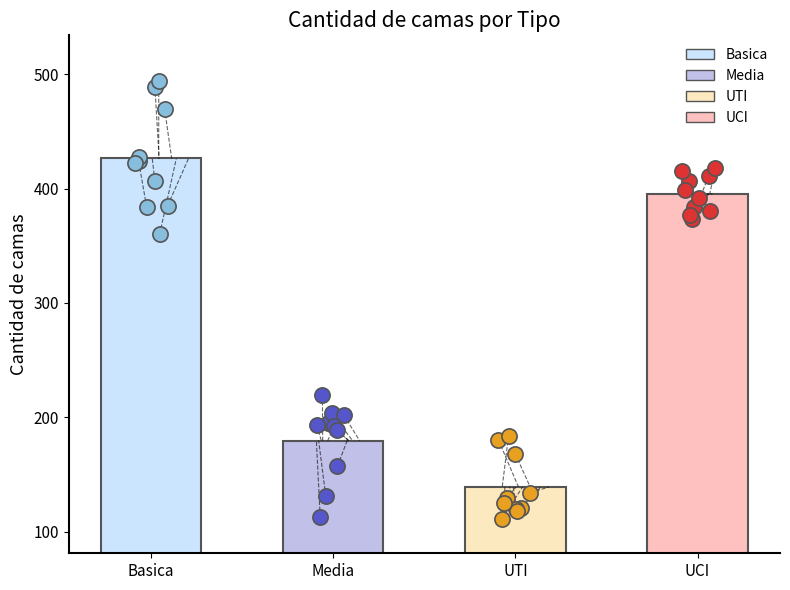

Which series contains the lowest Y value?

UTI